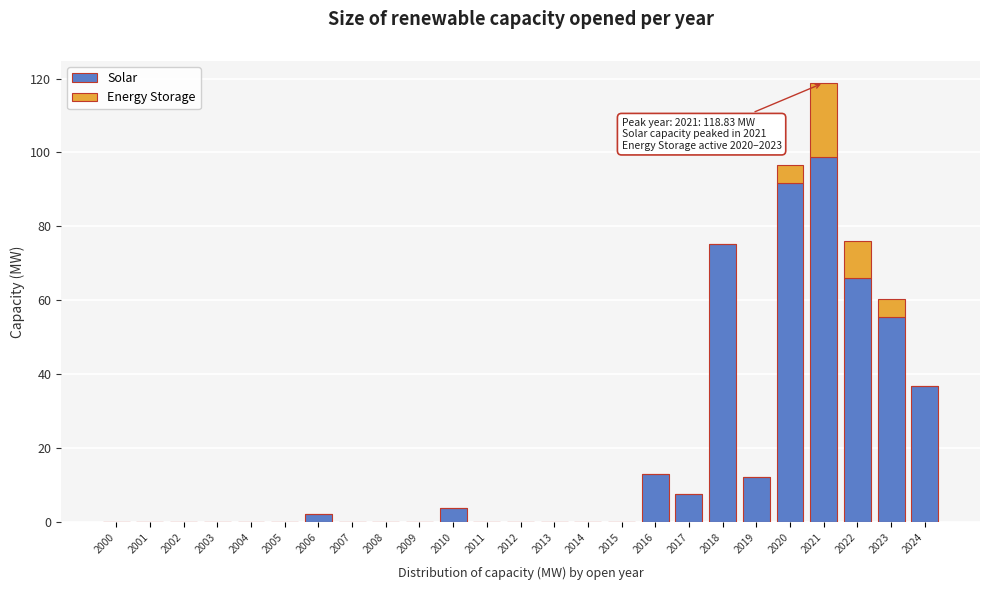

What is the sum of all Solar values?

463.4